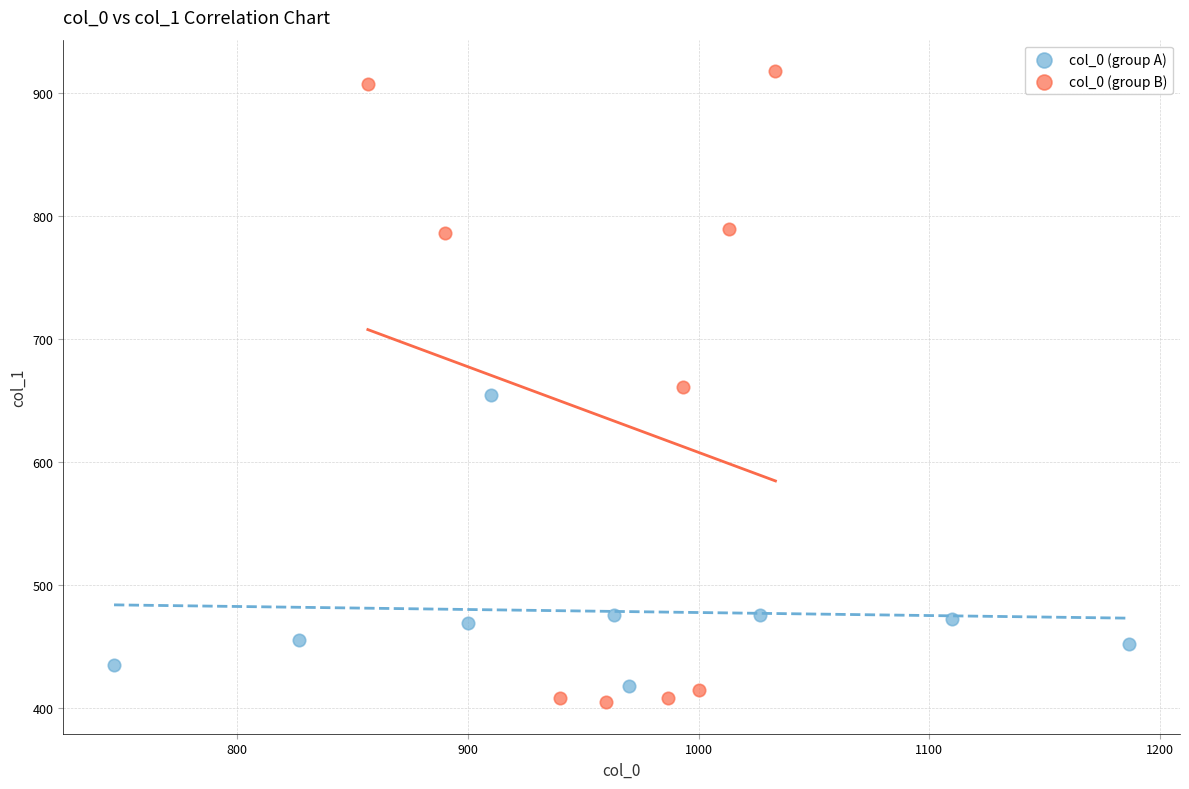

Which series contains the highest Y value?

col_0 (group B)